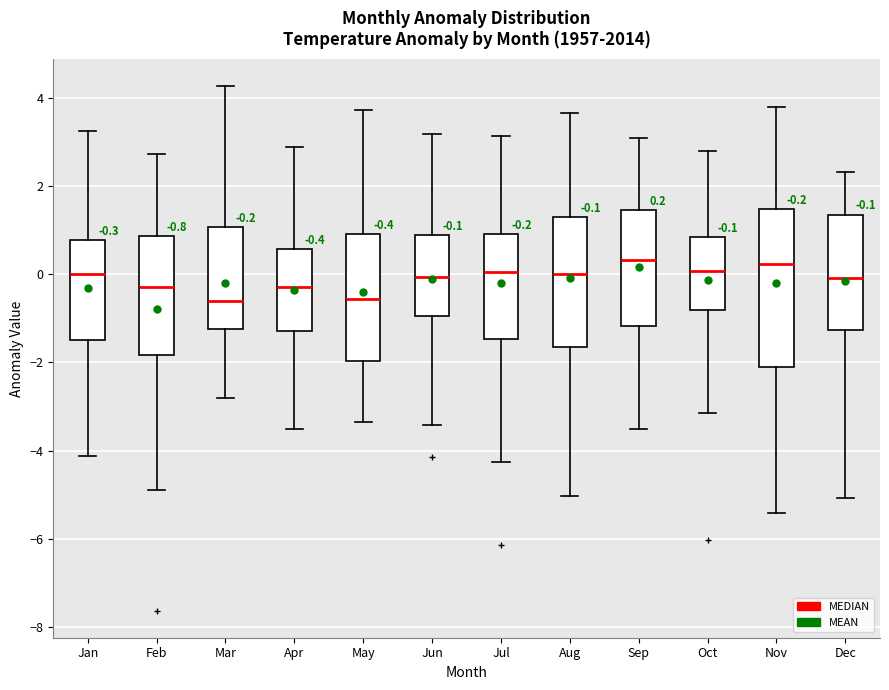

Which box is the tallest, from its lower edge to its upper edge?

Nov